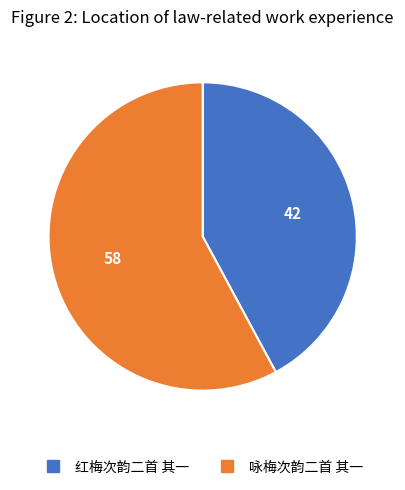

What is the ratio of the value at 咏梅次韵二首 其一 to the value at 红梅次韵二首 其一?

1.4